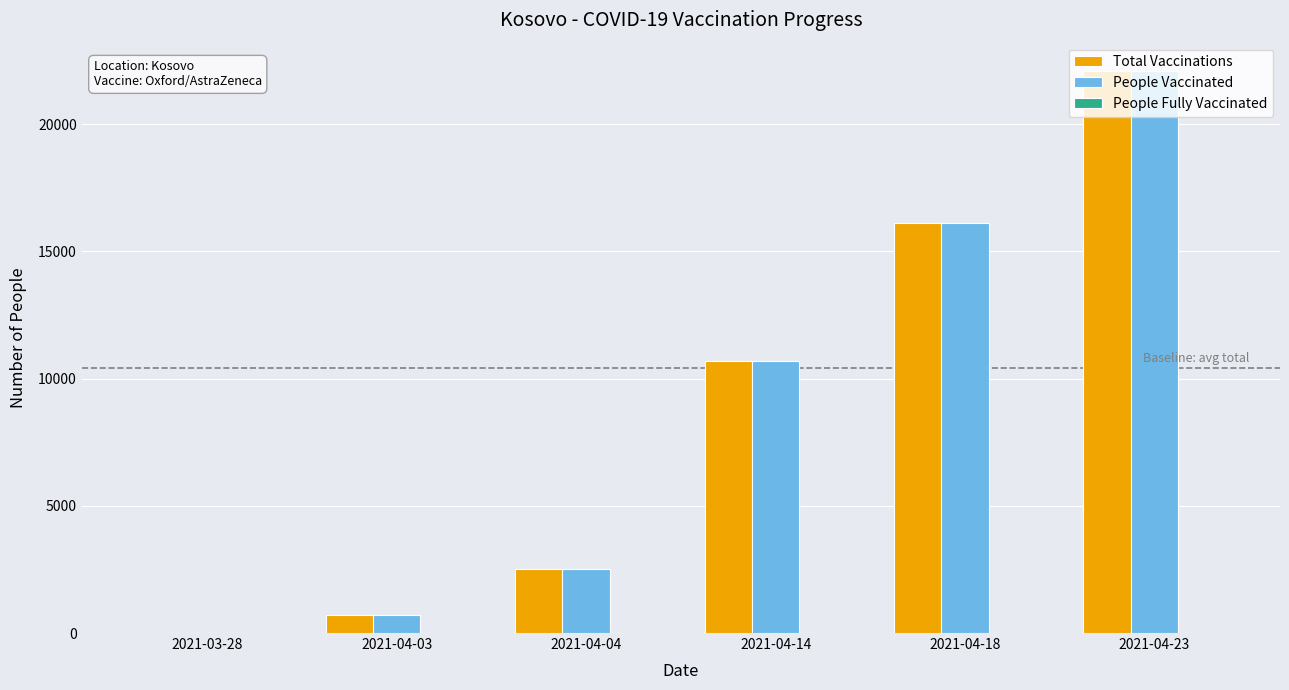

The Total Vaccinations series shows 16132 at 2021-04-18. True or false?

True